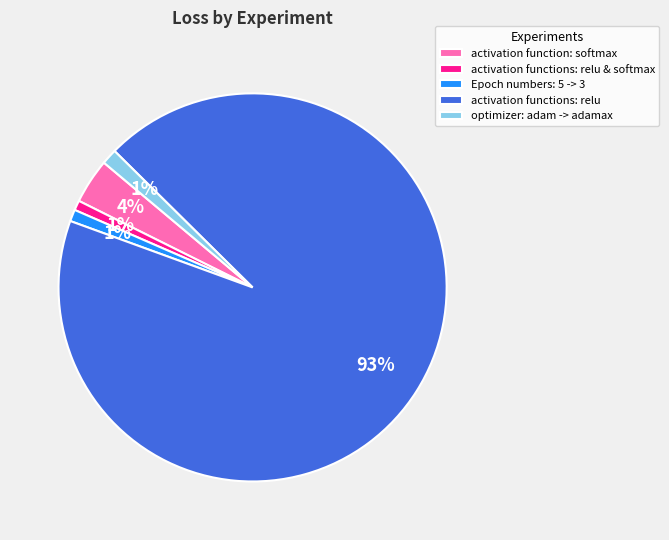

Is there a majority slice in this chart?

Yes